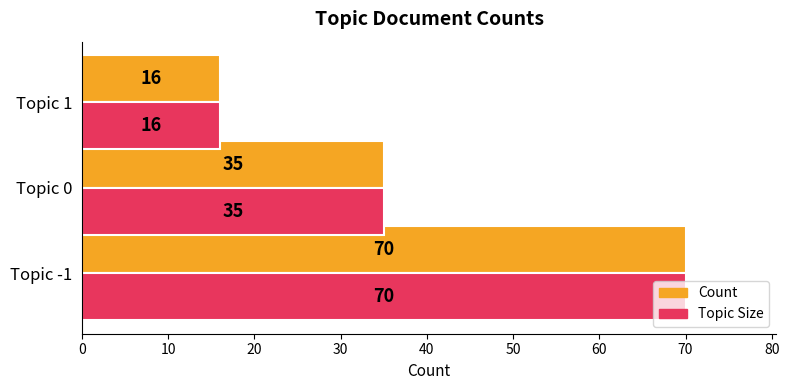

Read the Topic Size value at Topic -1, to the nearest 5.

70